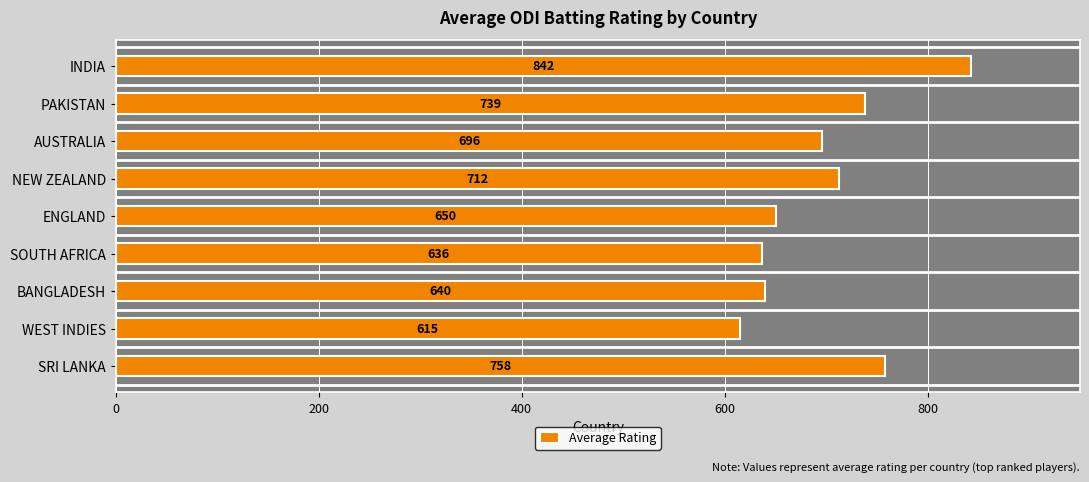

What is the maximum value shown in the chart?

842.3